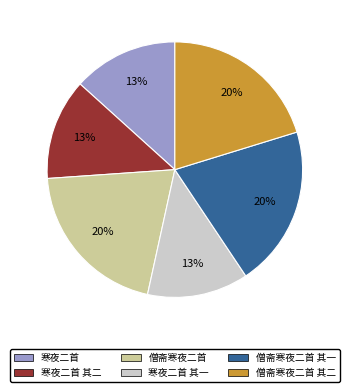

Combined, do 寒夜二首 其一 and 僧斋寒夜二首 account for over 50%?

No